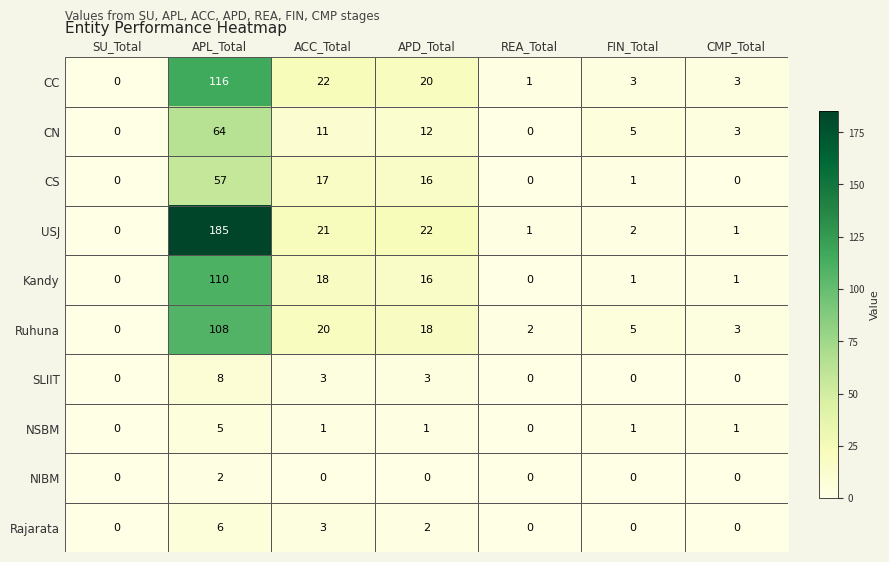

What is the total value across all series at ACC_Total?

116